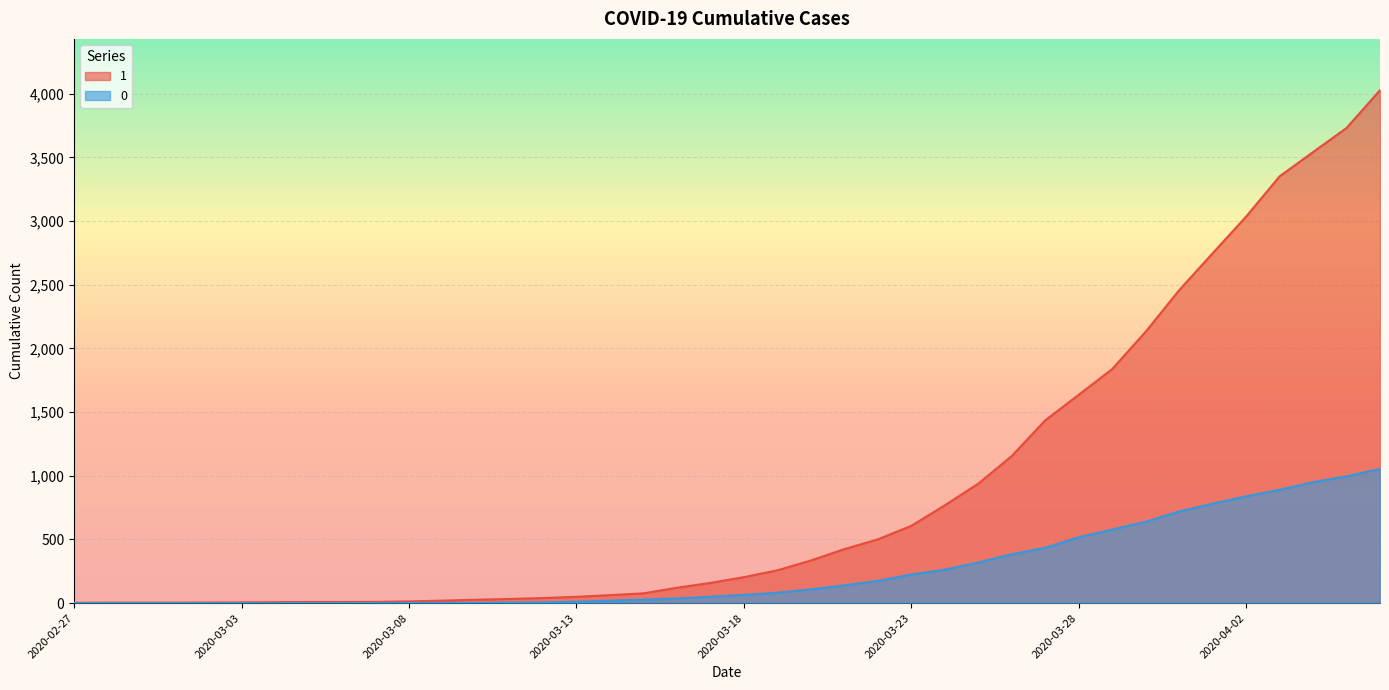

At which category is the sum across all series the highest?

2020-04-06